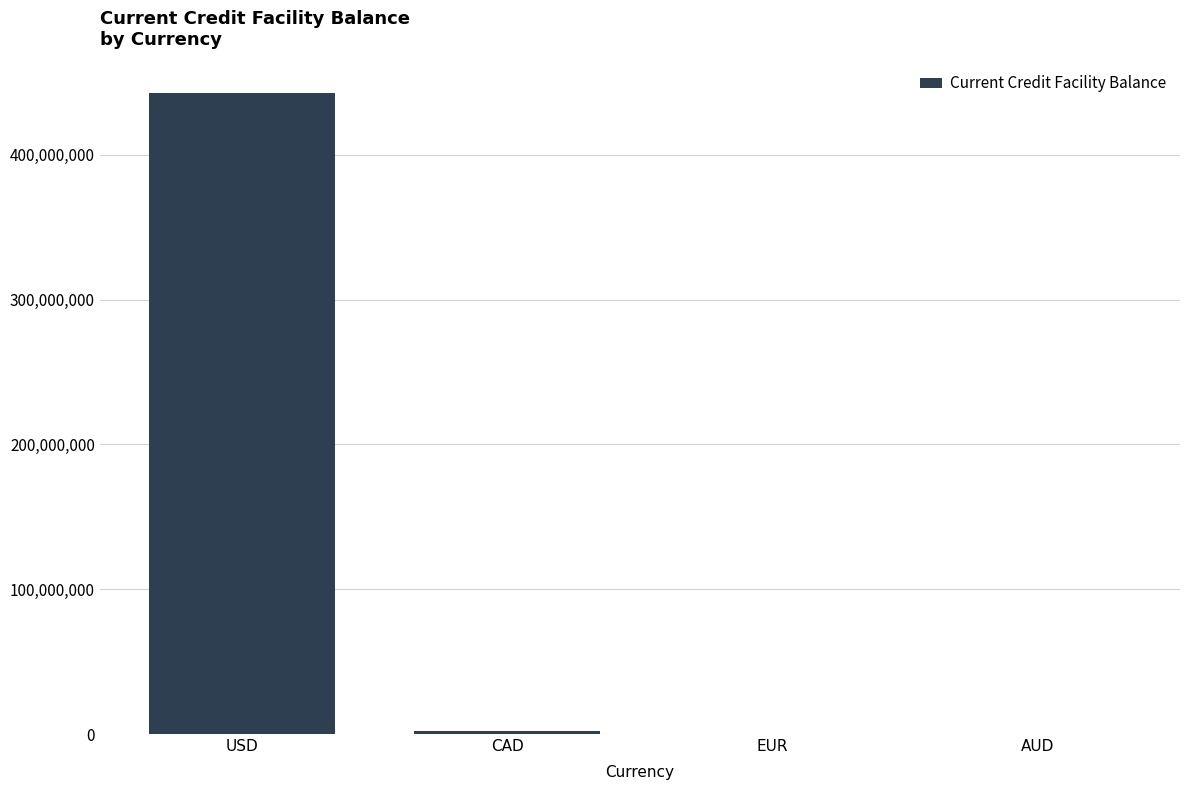

Which has a higher value, CAD or USD?

USD